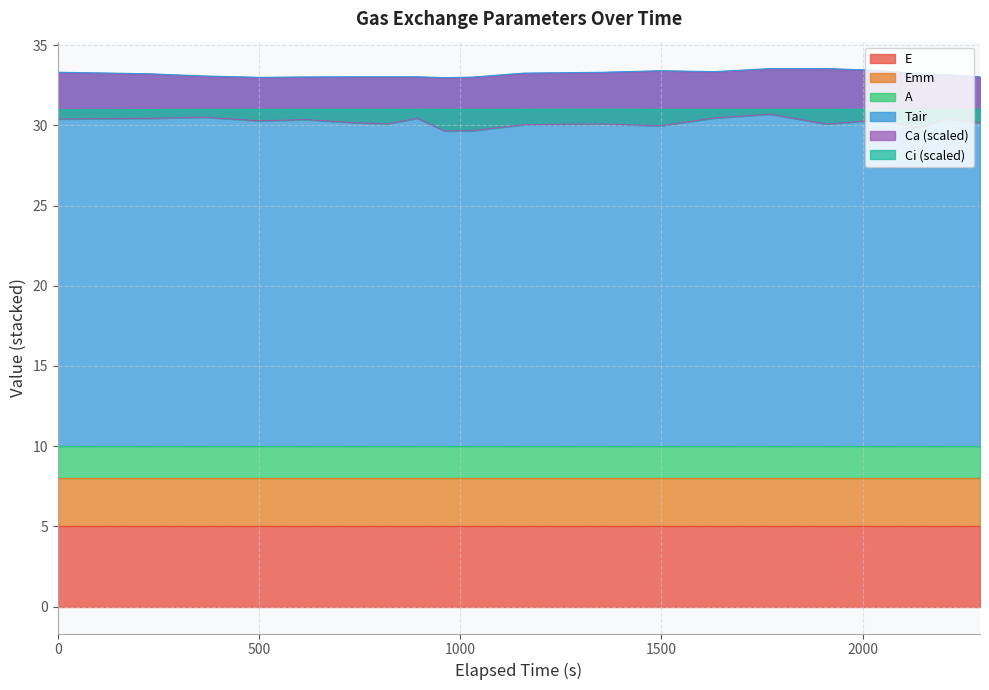

In Ci, how many points are higher than both neighbors (excluding endpoints)?

5